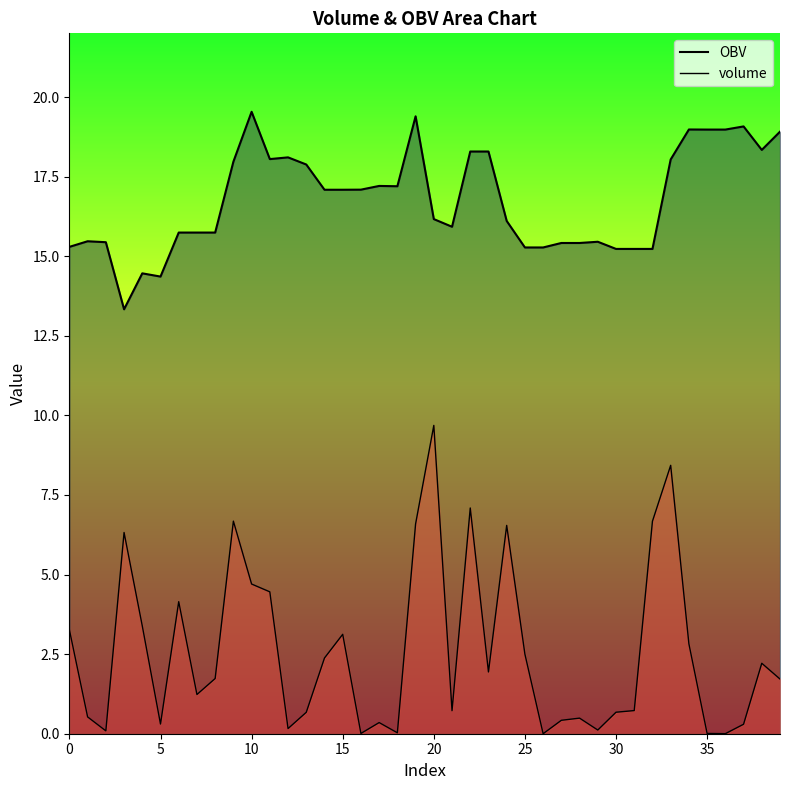

At which label is OBV closest to 16?

21